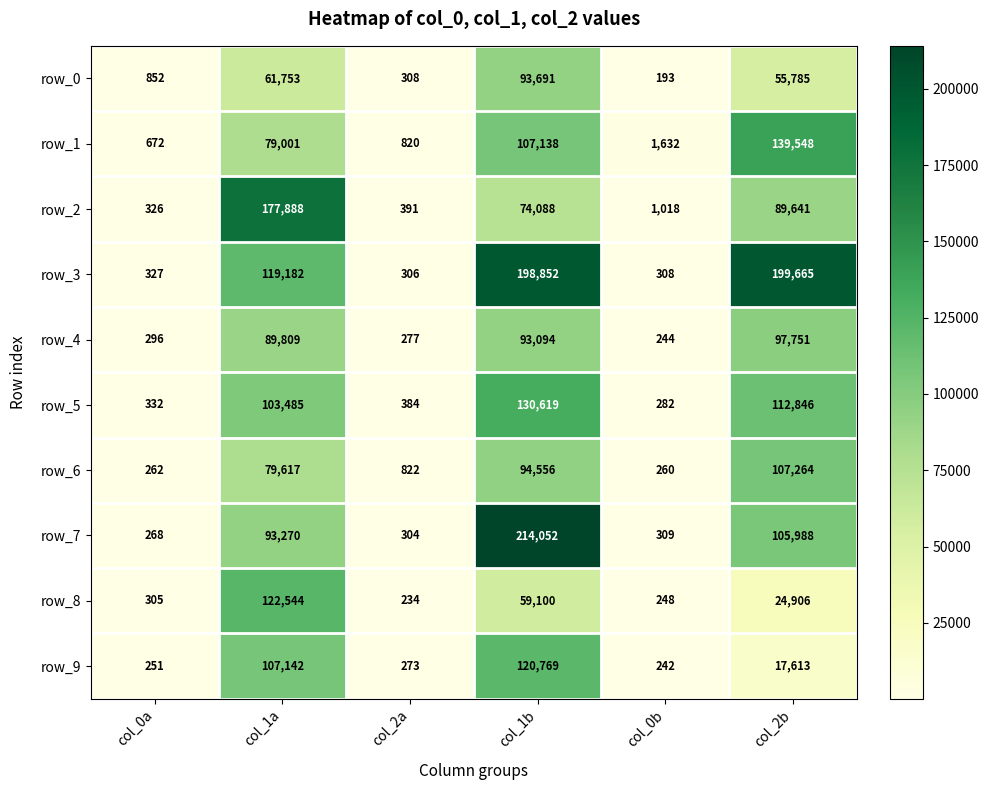

What is the maximum value shown in the chart?

214052